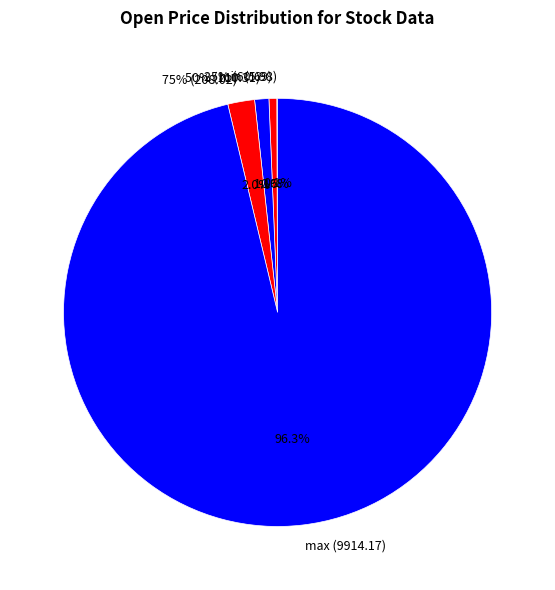

Rank the categories by value from lowest to highest.

min, 25%, 50%, mean, 75%, std, max